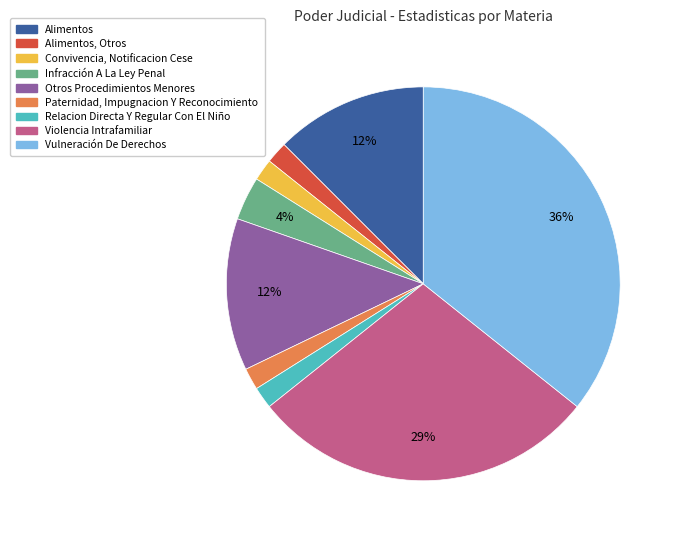

To the nearest percent, what is the difference between the largest and smallest slice percentages?

34%